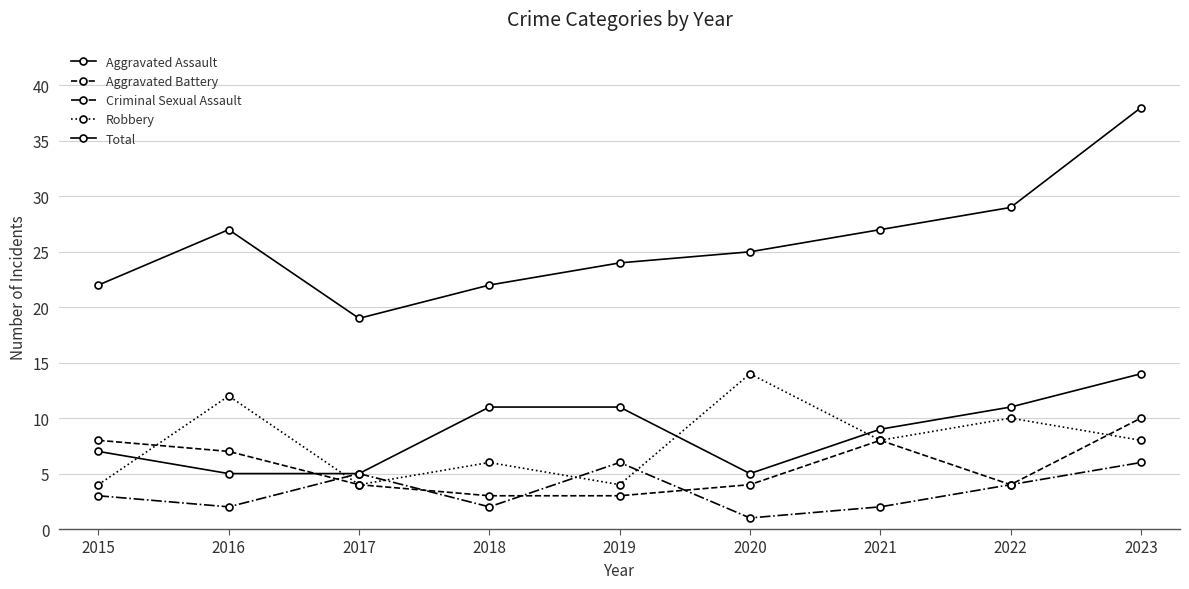

In Robbery, how many points are lower than both neighbors (excluding endpoints)?

3